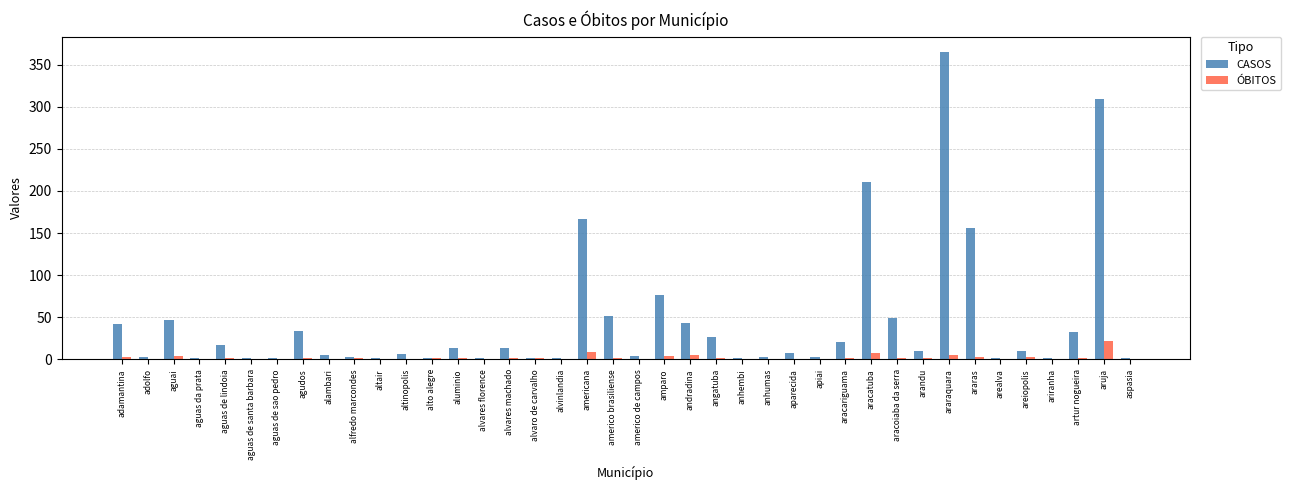

Does the chart contain stacked bars?

No